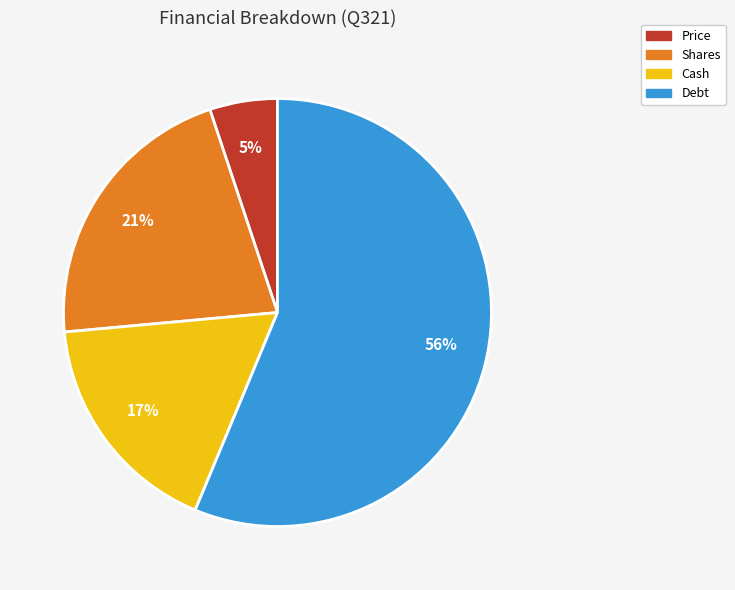

Do Price and Shares together represent more than half of the pie?

No